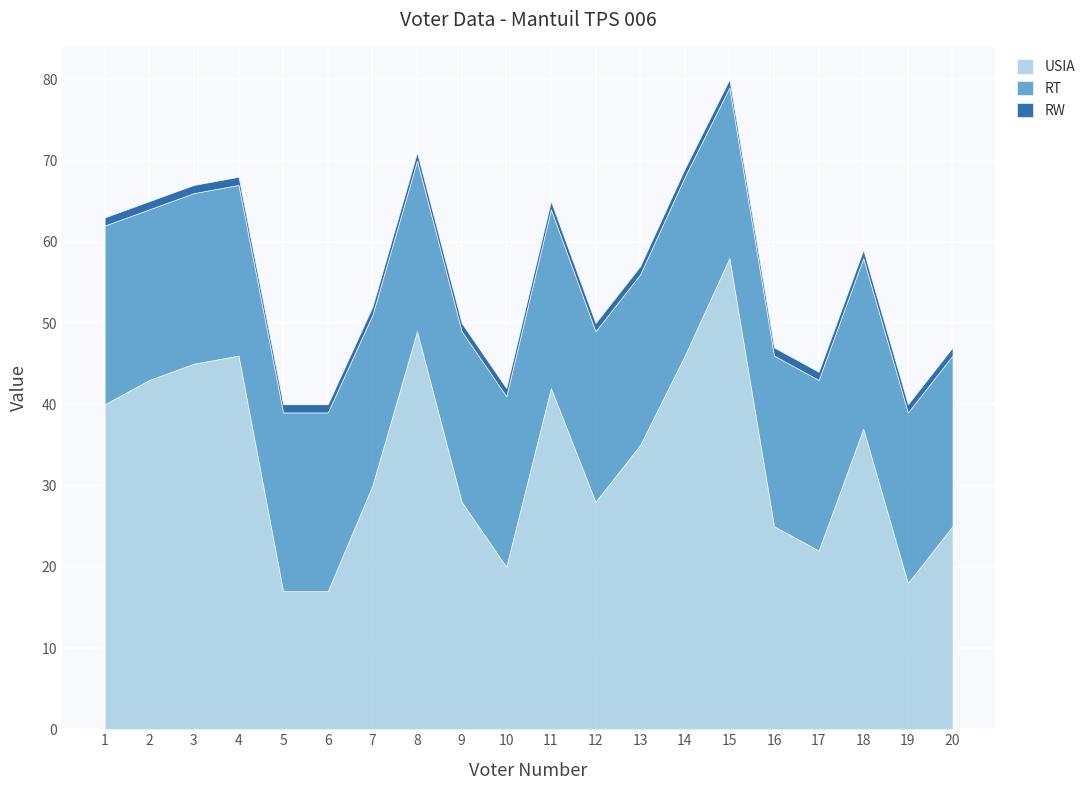

True or false: RT has more than 2 interior local peaks.

False